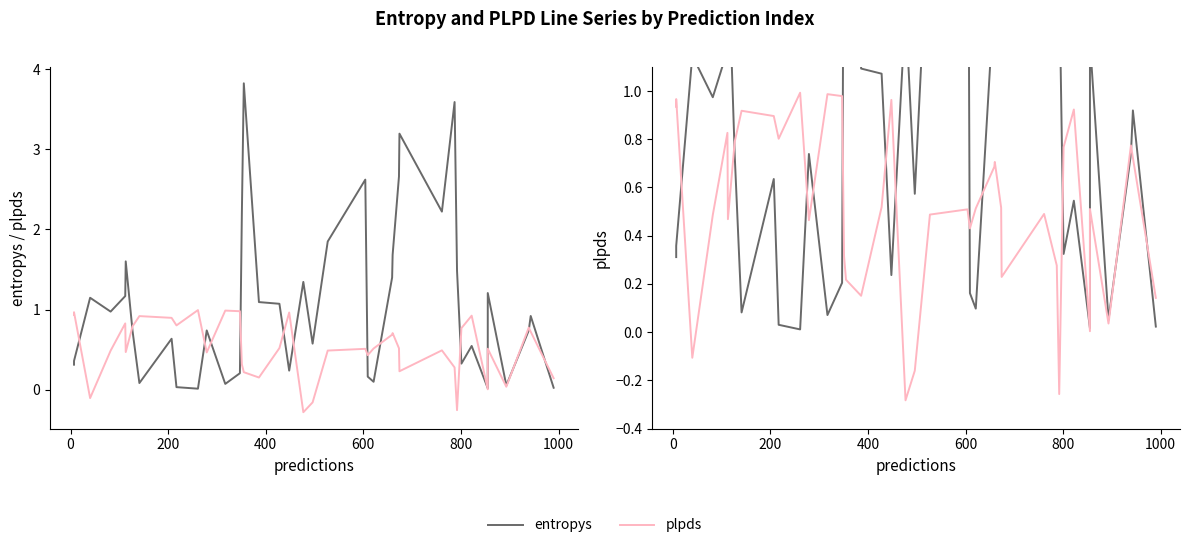

How many distinct data groups are displayed?

2